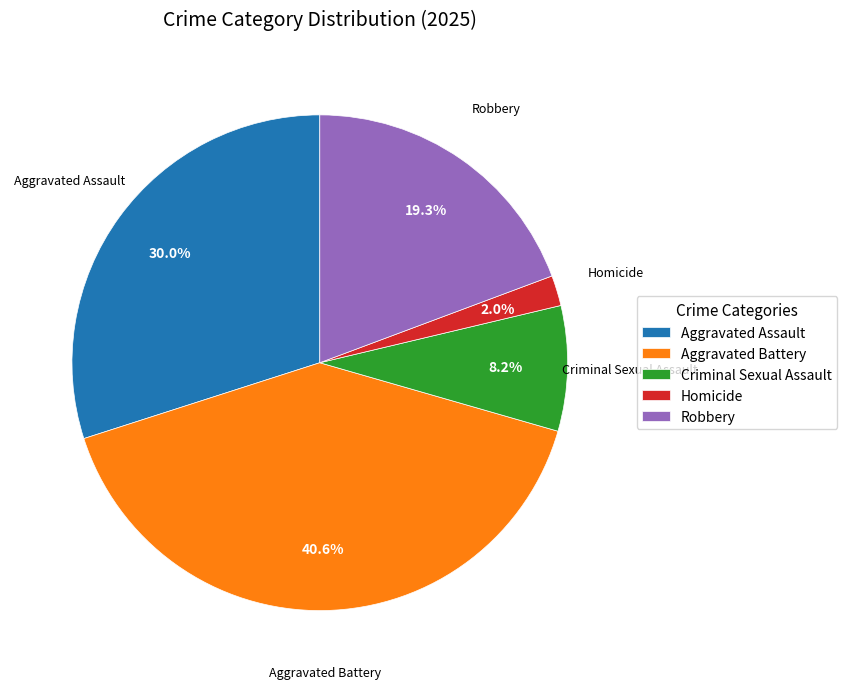

Combined, do Robbery and Aggravated Assault account for over 50%?

No